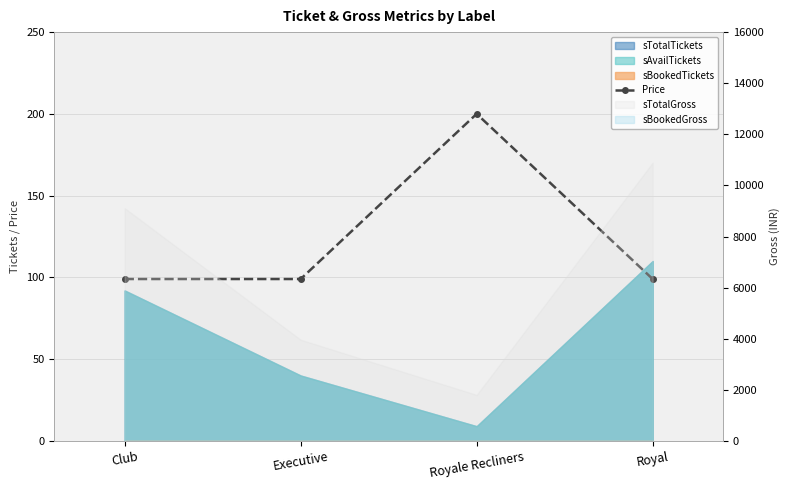

What is the average value?

124